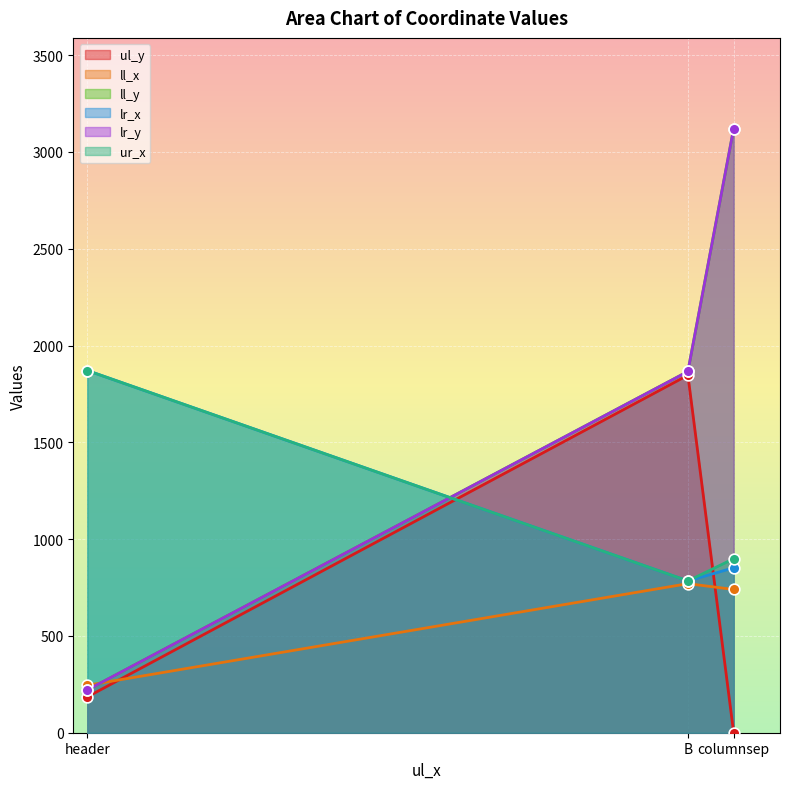

Which series has the widest spread of Y values?

ll_y